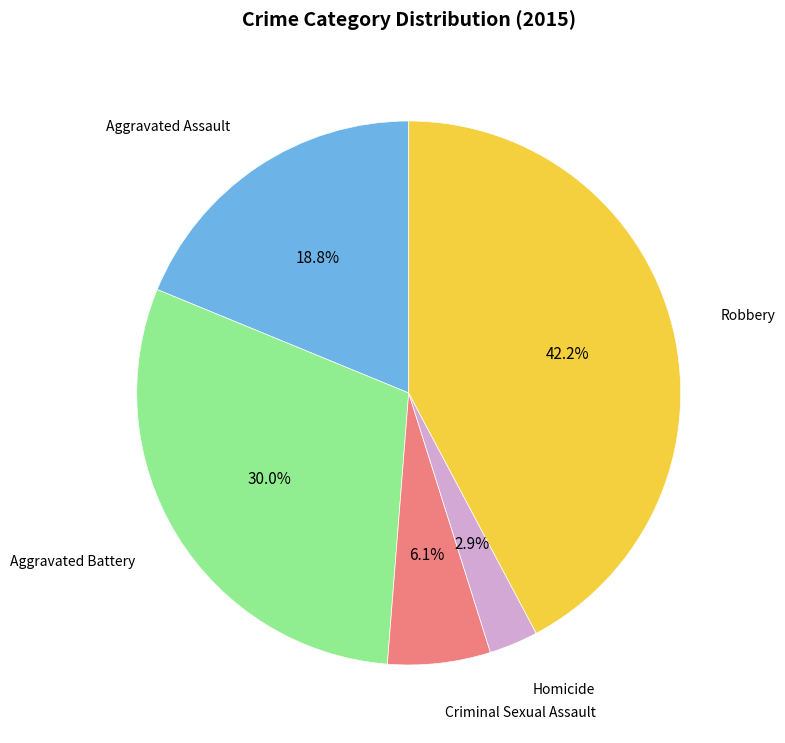

Does any single category account for the majority?

No